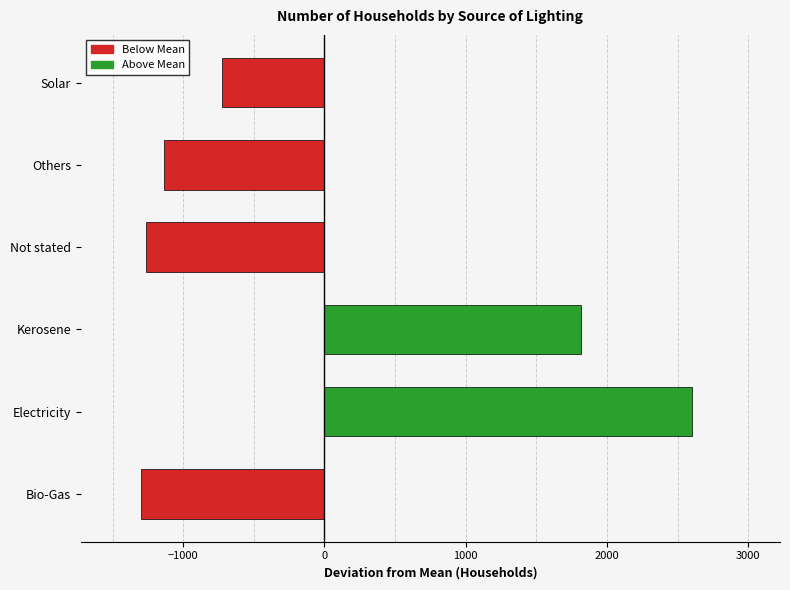

Is it true that the value at Kerosene is 3240.1?

False